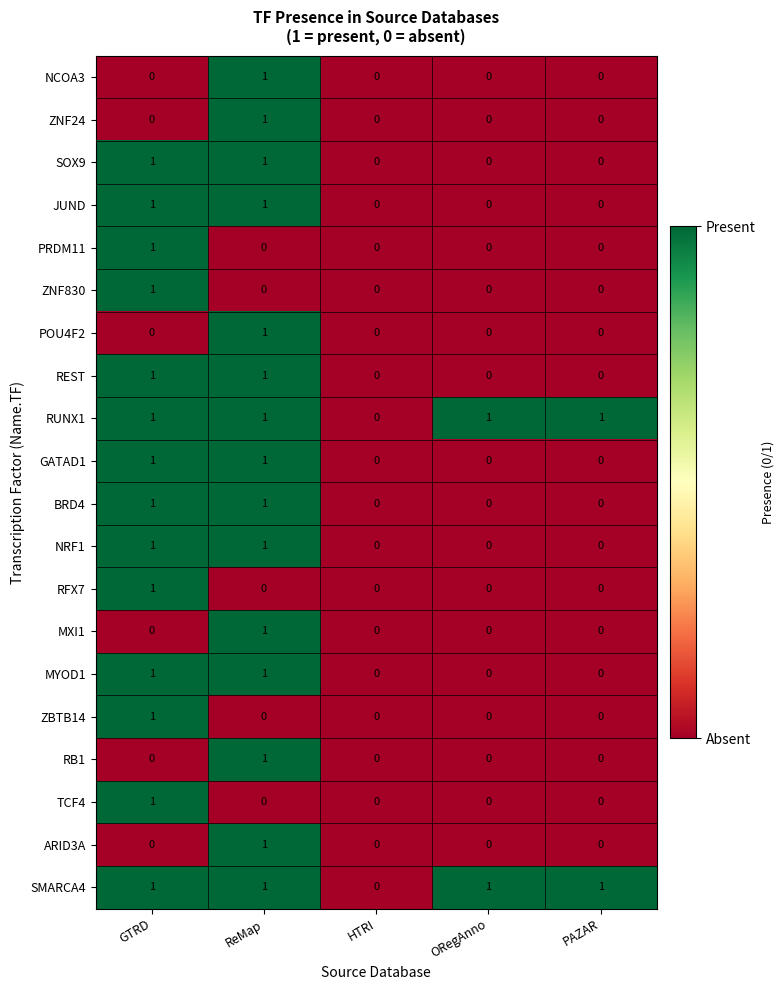

Is the value of SMARCA4 at ReMap greater than the value of ZNF830 at ReMap?

Yes